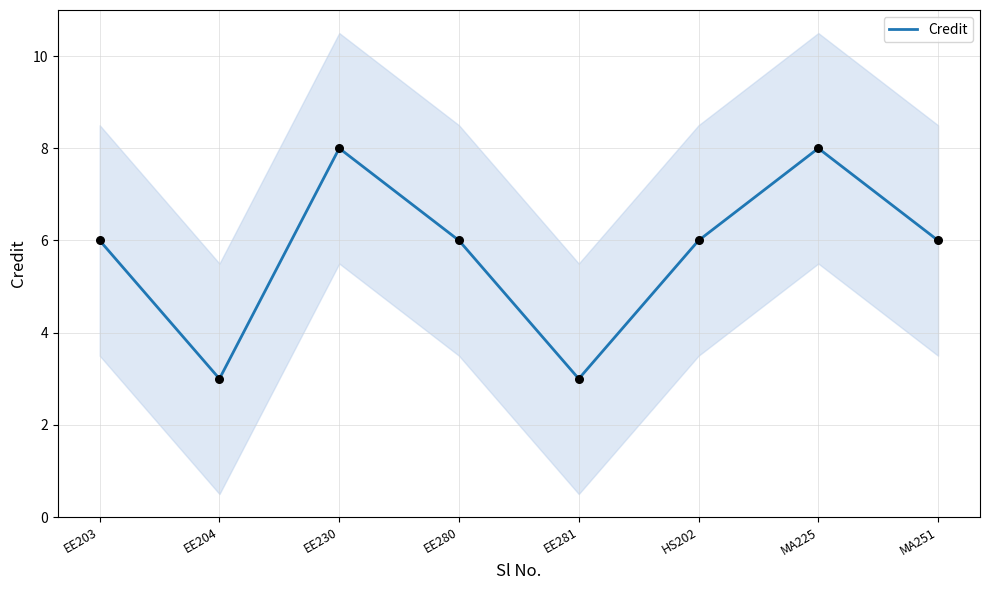

Approximately how many times larger is the value at EE281 compared to MA251?

0.5